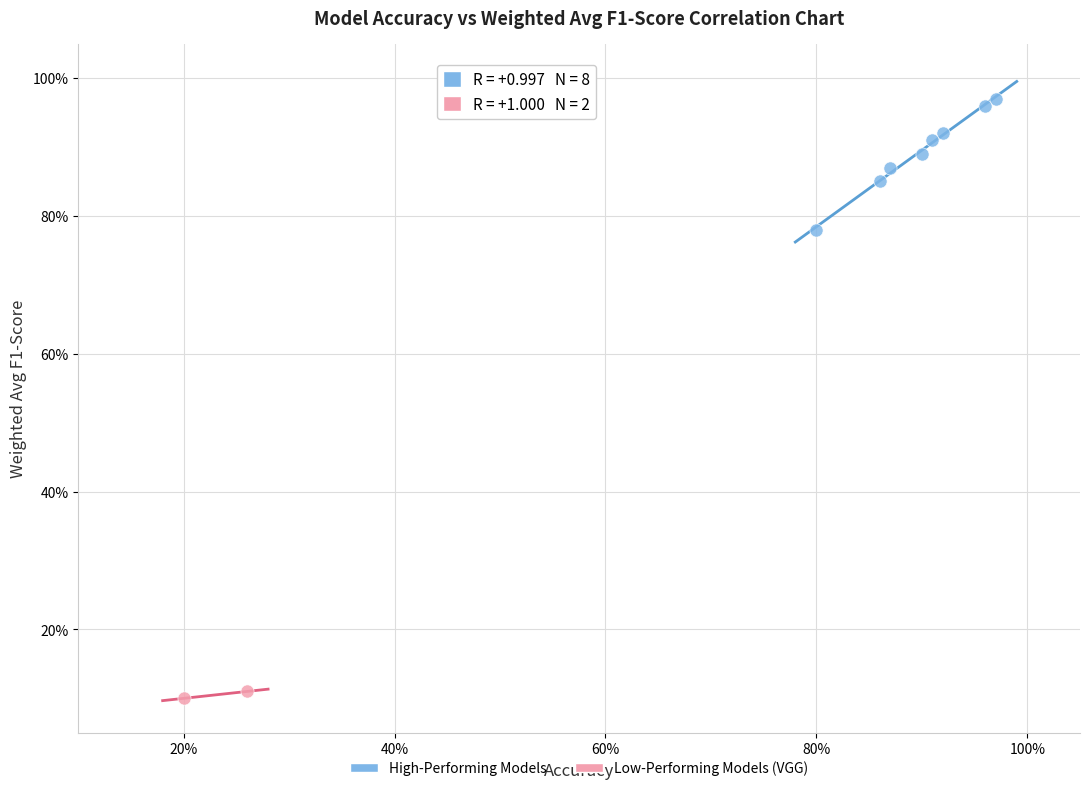

What are all the series names shown in the legend?

High-Performing Models, Low-Performing Models (VGG)